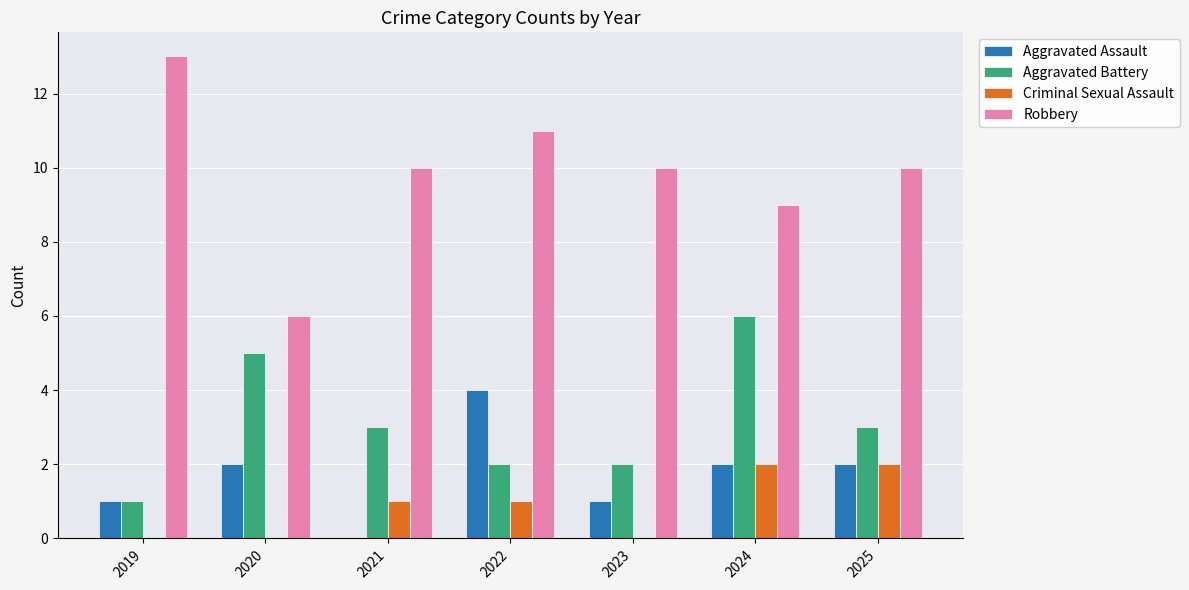

What is the sum of all Aggravated Battery values?

22